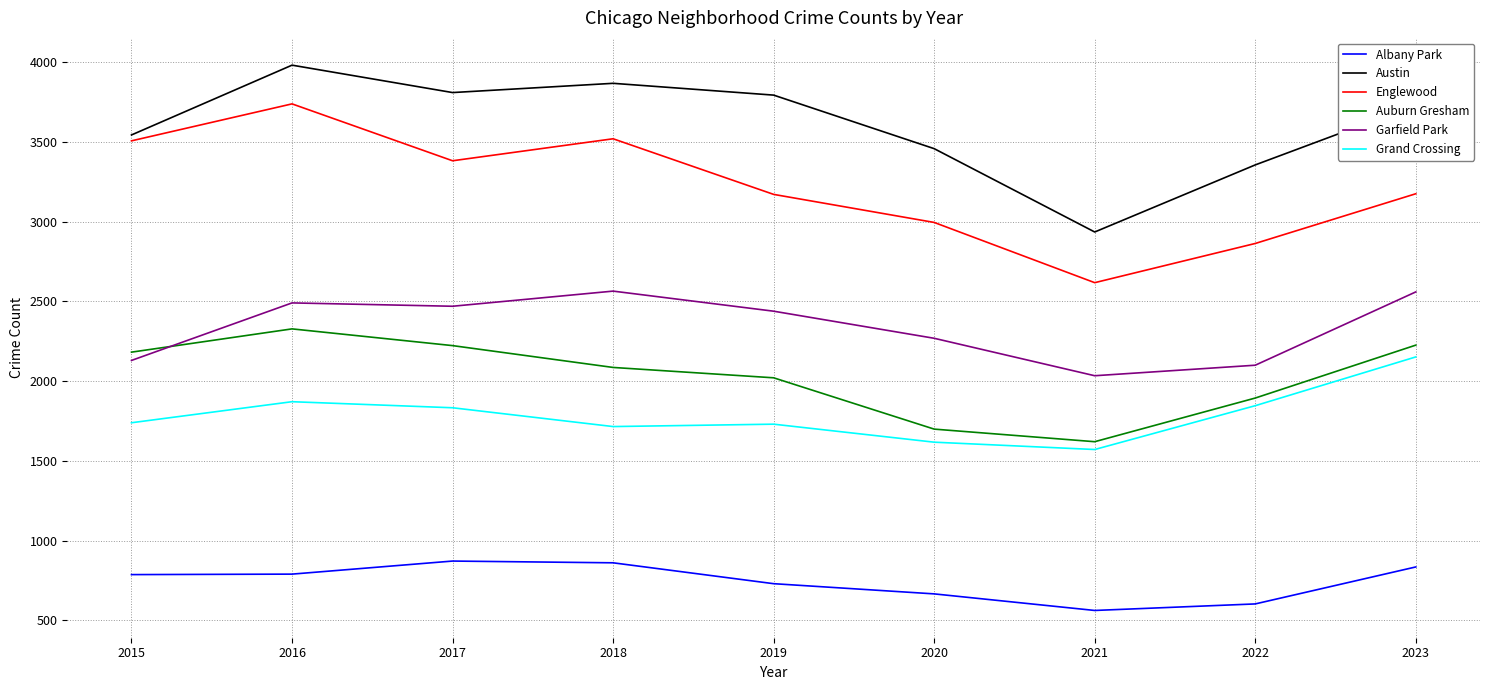

True or false: Grand Crossing and Auburn Gresham cross at least once.

False